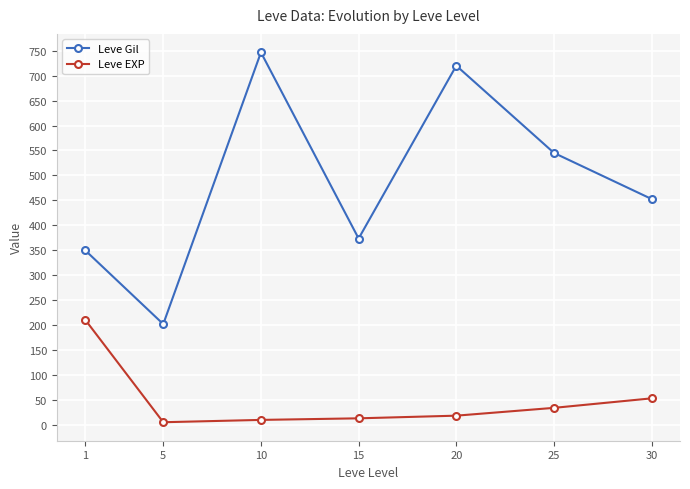

Where is the first local maximum for Leve Gil?

10